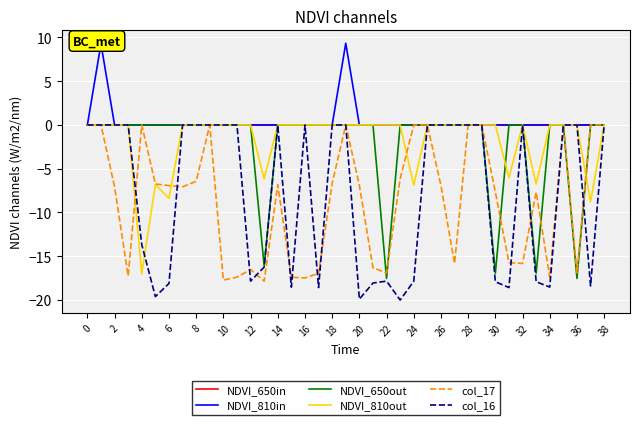

Which series has the largest range (max minus min)?

col_16